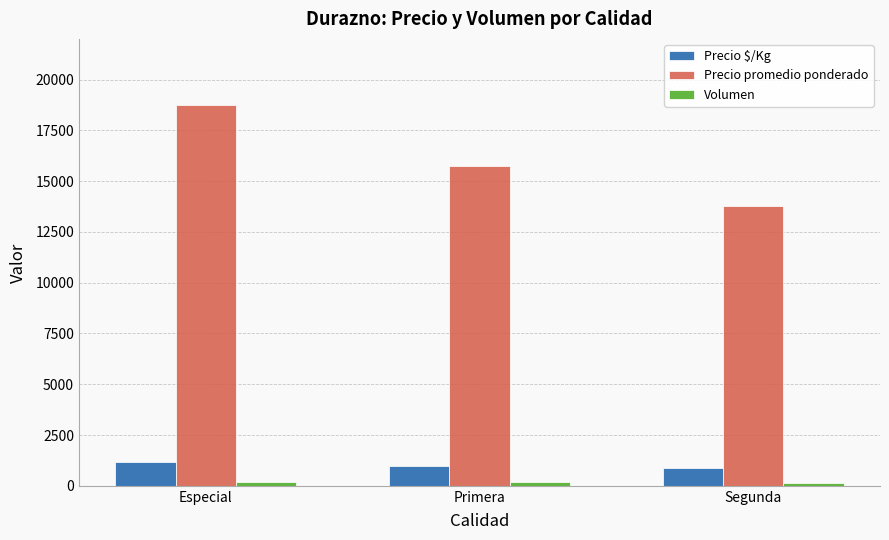

Rank the categories by Precio promedio ponderado value from highest to lowest.

Especial, Primera, Segunda